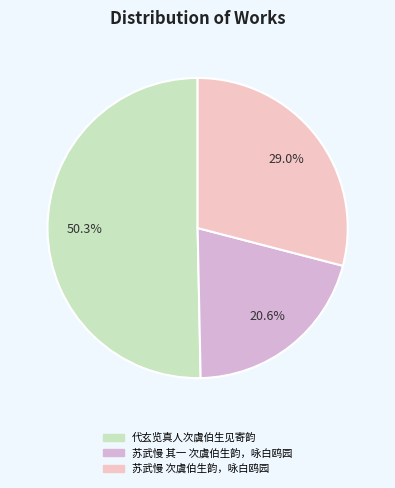

Is it true that 苏武慢 其一 次虞伯生韵，咏白鸥园 is 21% of the pie?

True